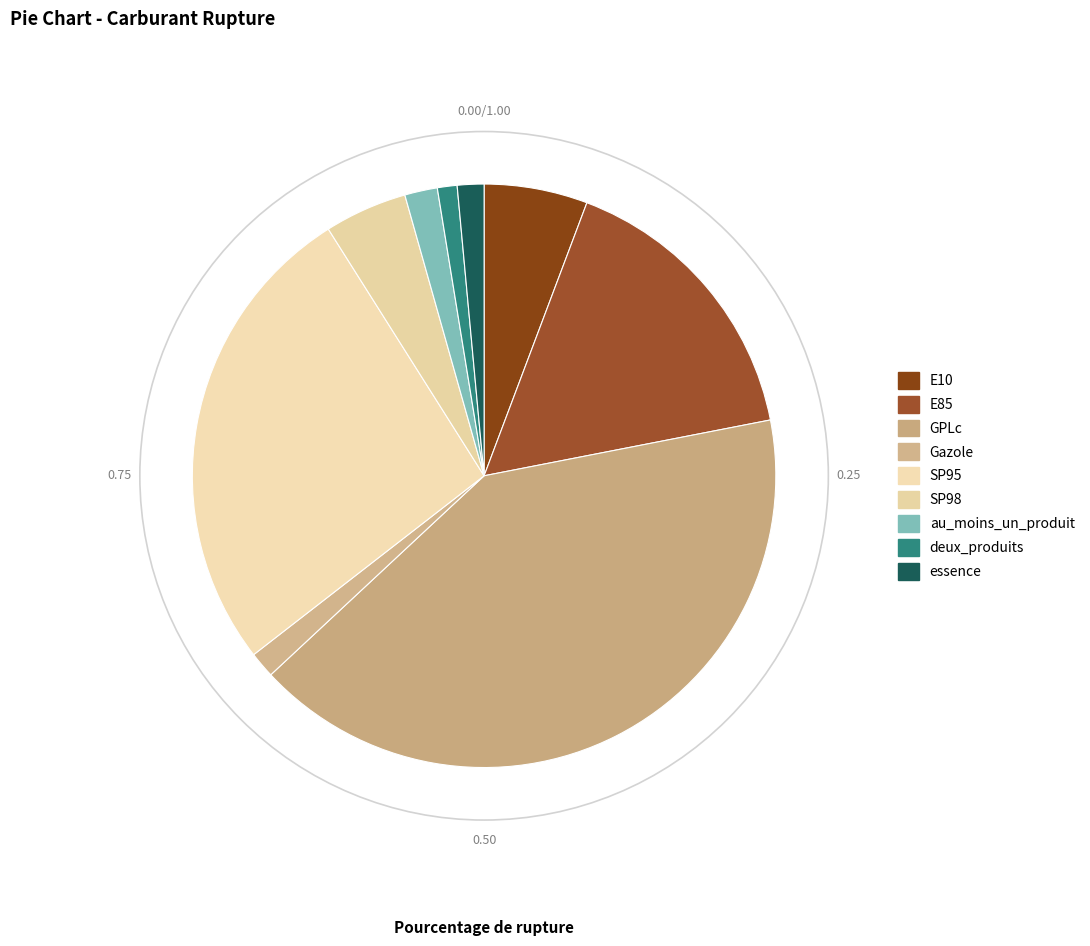

Count the number of slices in the pie.

9